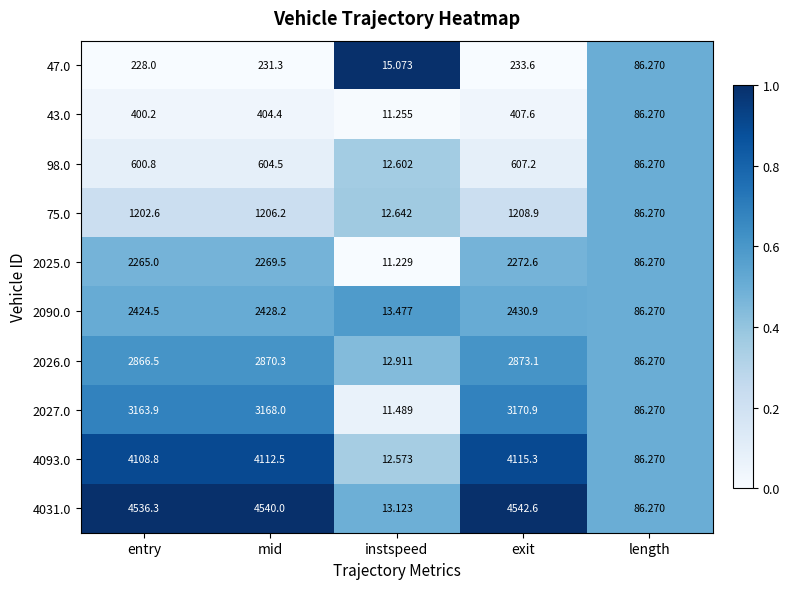

At which category is the sum across all series the highest?

exit